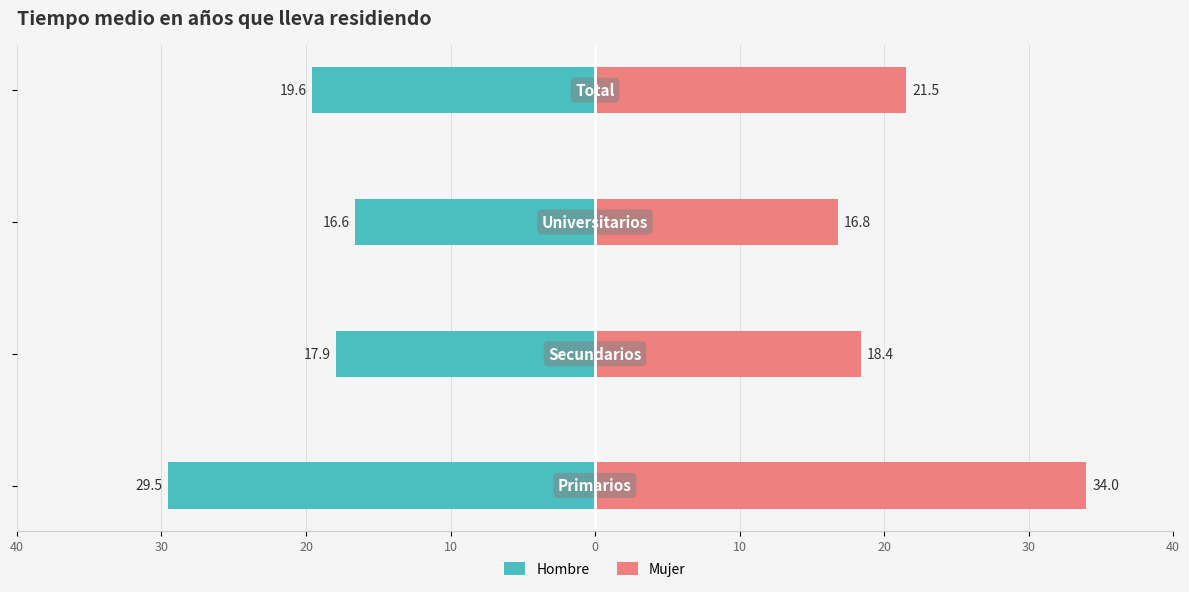

Rank the series by their average value, from highest to lowest.

Mujer, Hombre